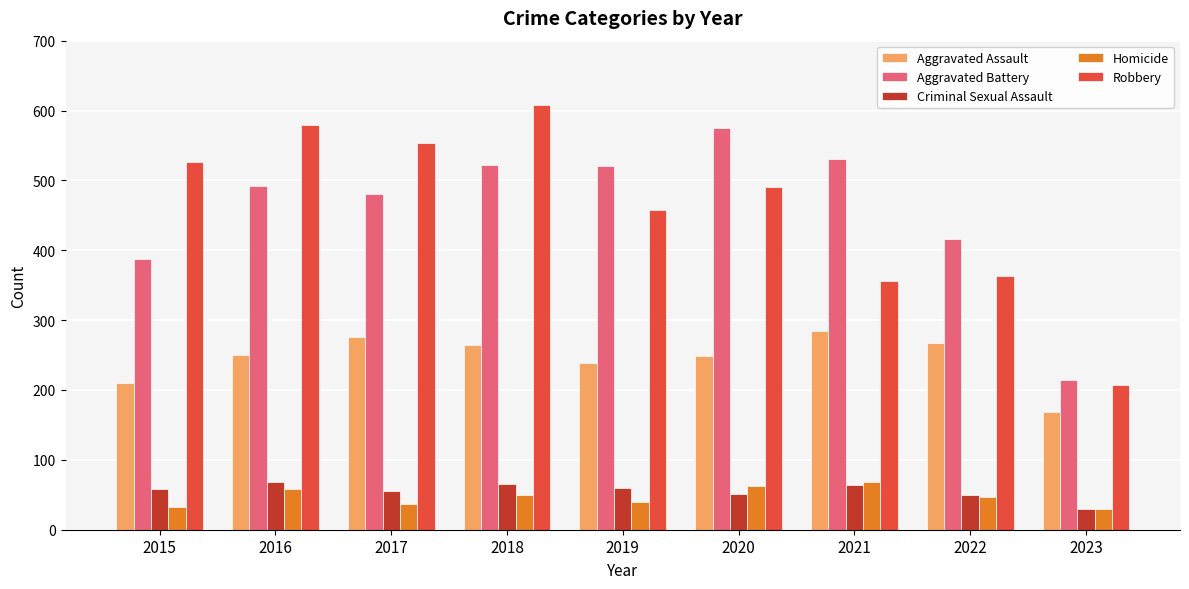

Which series has the largest range (max minus min)?

Robbery